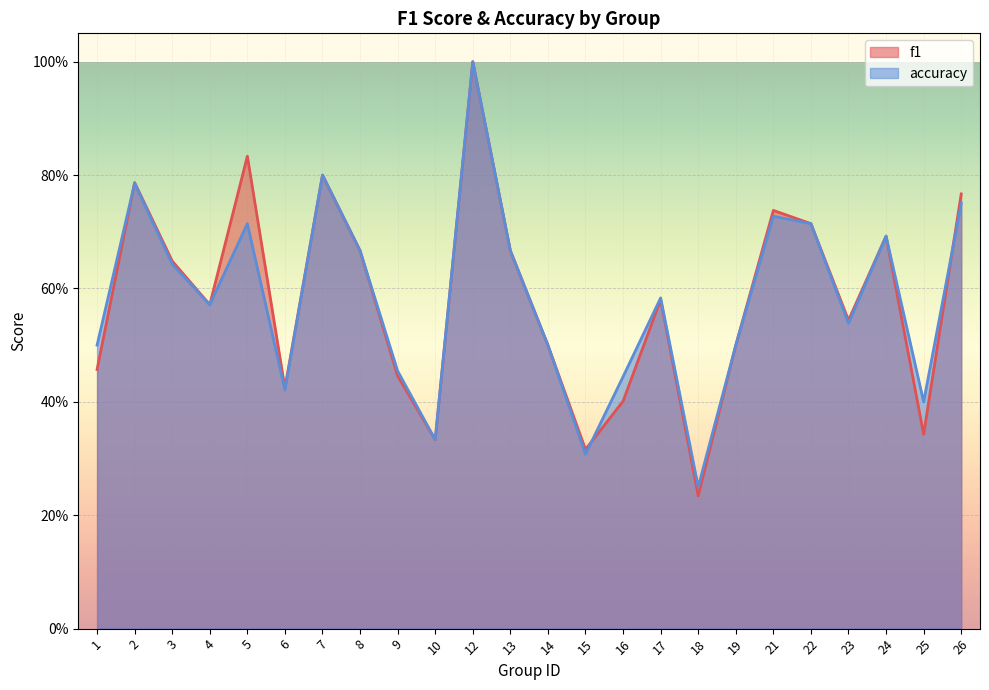

What is the difference between the second highest and minimum values in the f1 series?

0.6